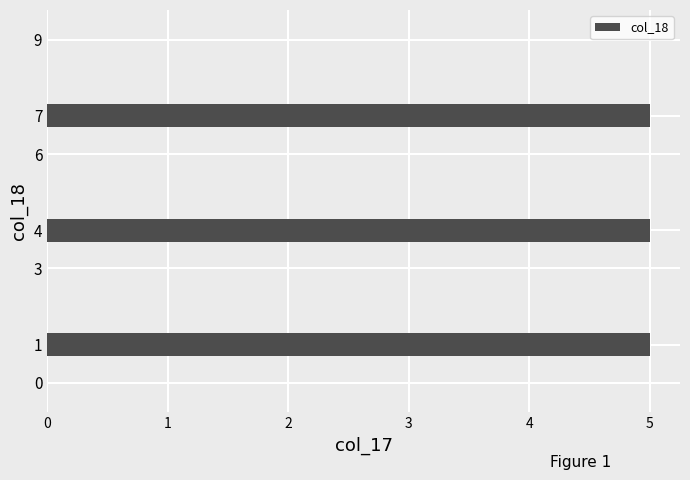

What is the sum of all values?

15